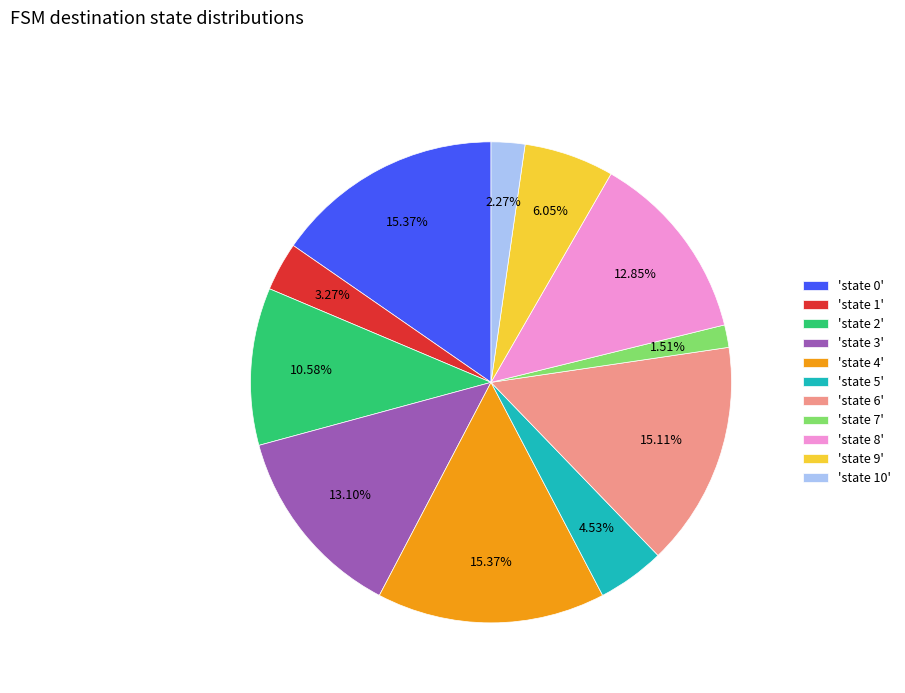

Does any single category account for the majority?

No